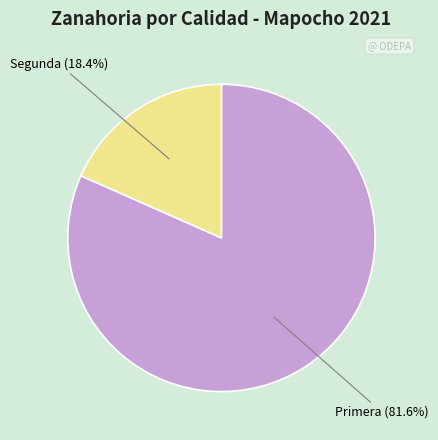

Does any single category account for the majority?

Yes